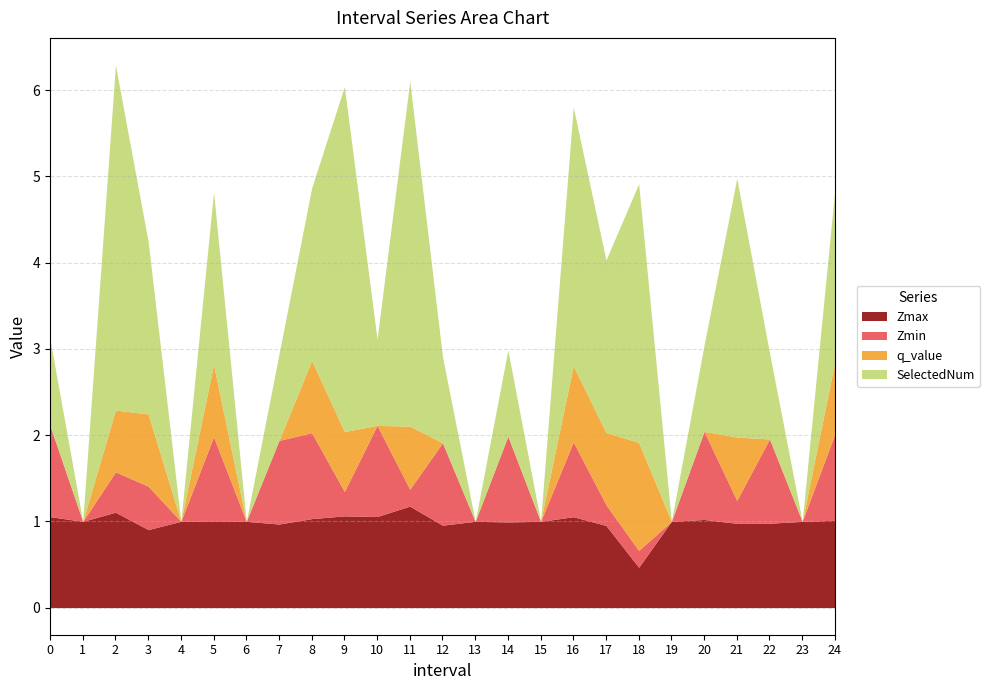

Does the chart have visible grid lines?

Yes